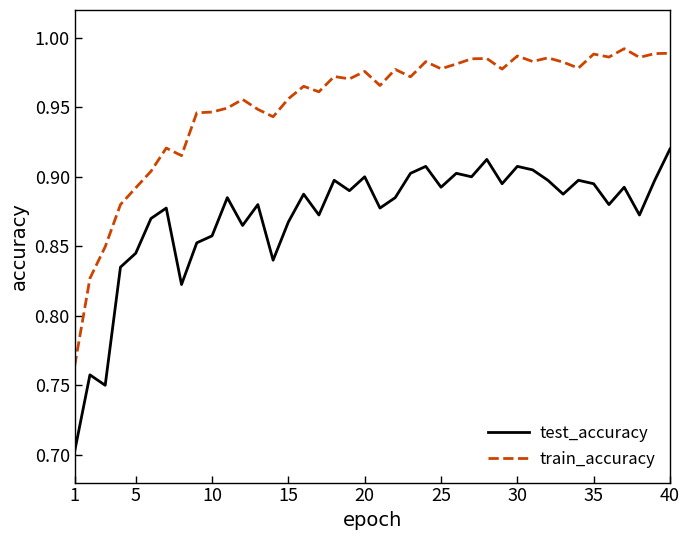

True or false: test_accuracy and train_accuracy intersect in this chart.

False